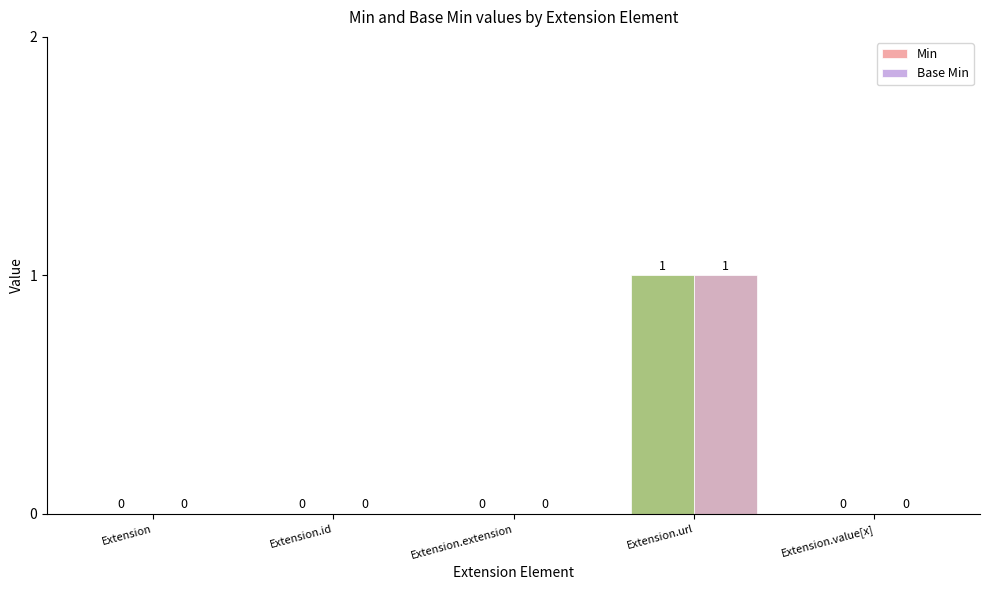

Reading left to right, extract all data points from this chart.

Min: Extension=0	Extension.id=0	Extension.extension=0	Extension.url=1	Extension.value[x]=0
Base Min: Extension=0	Extension.id=0	Extension.extension=0	Extension.url=1	Extension.value[x]=0